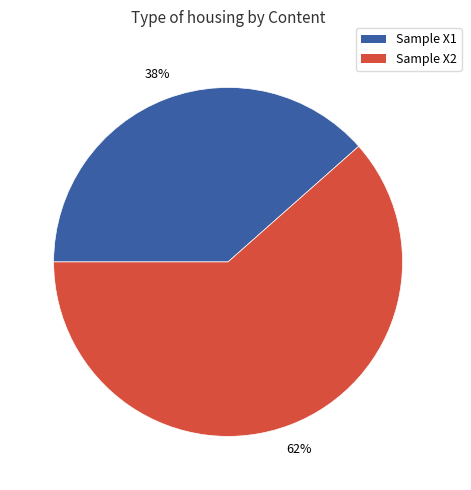

To the nearest percent, what is the average slice percentage?

50%